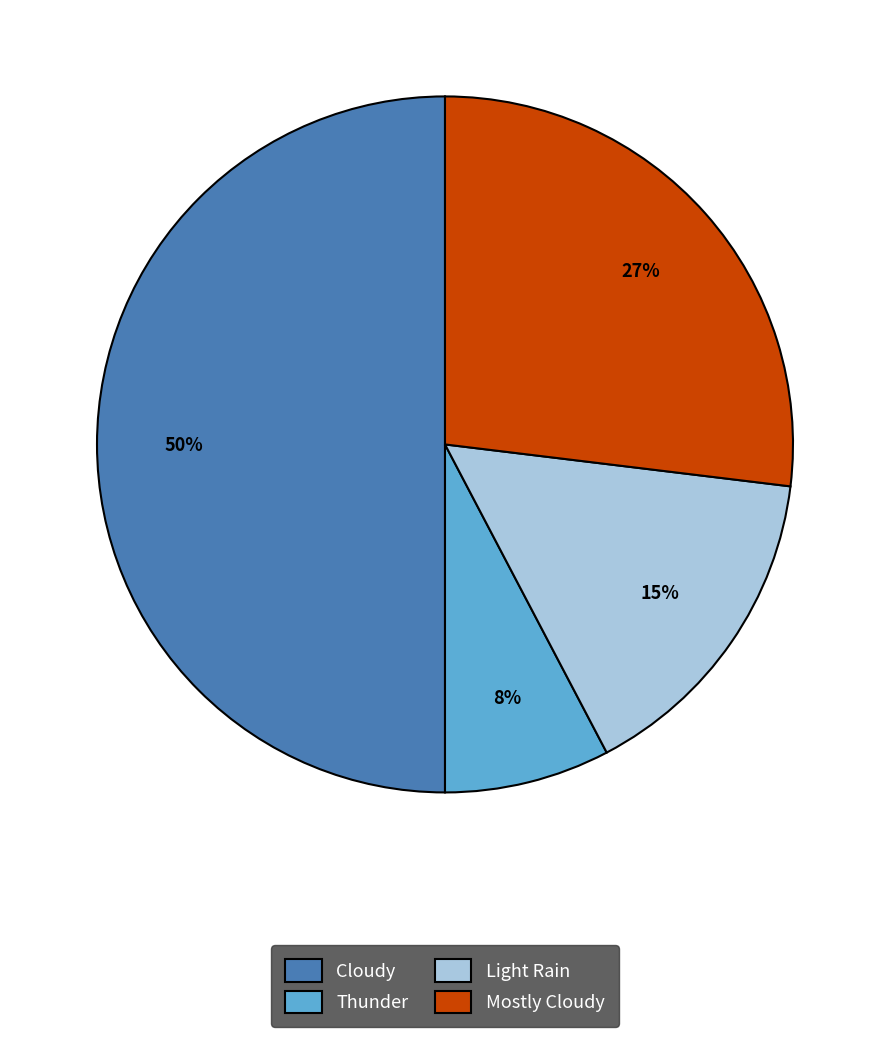

Which slice is the largest?

Cloudy